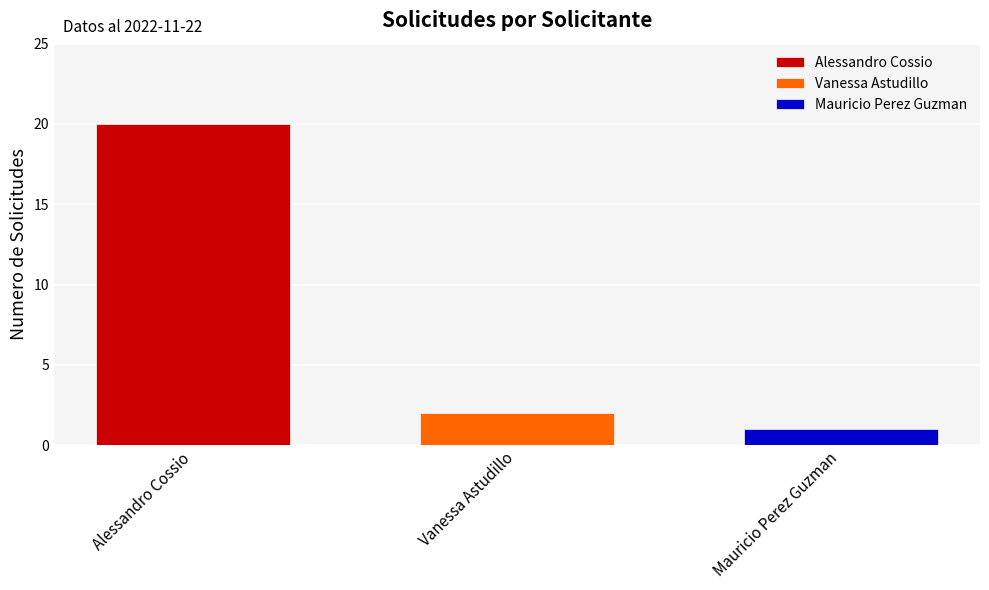

Where does the data first go above 2?

Alessandro Cossio